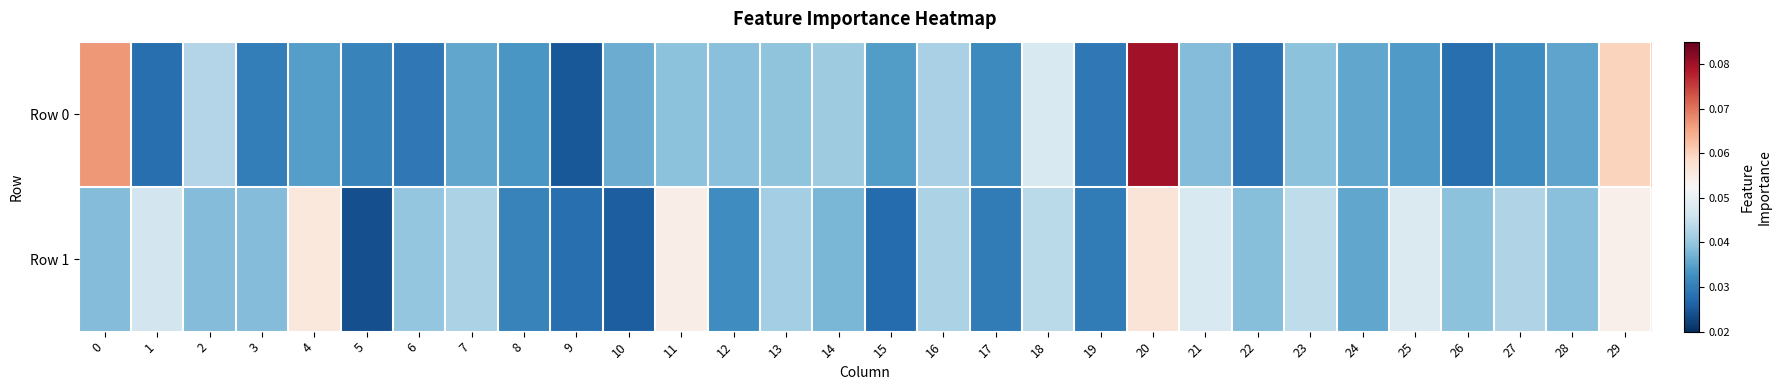

Which series has the widest spread of values?

Row 0